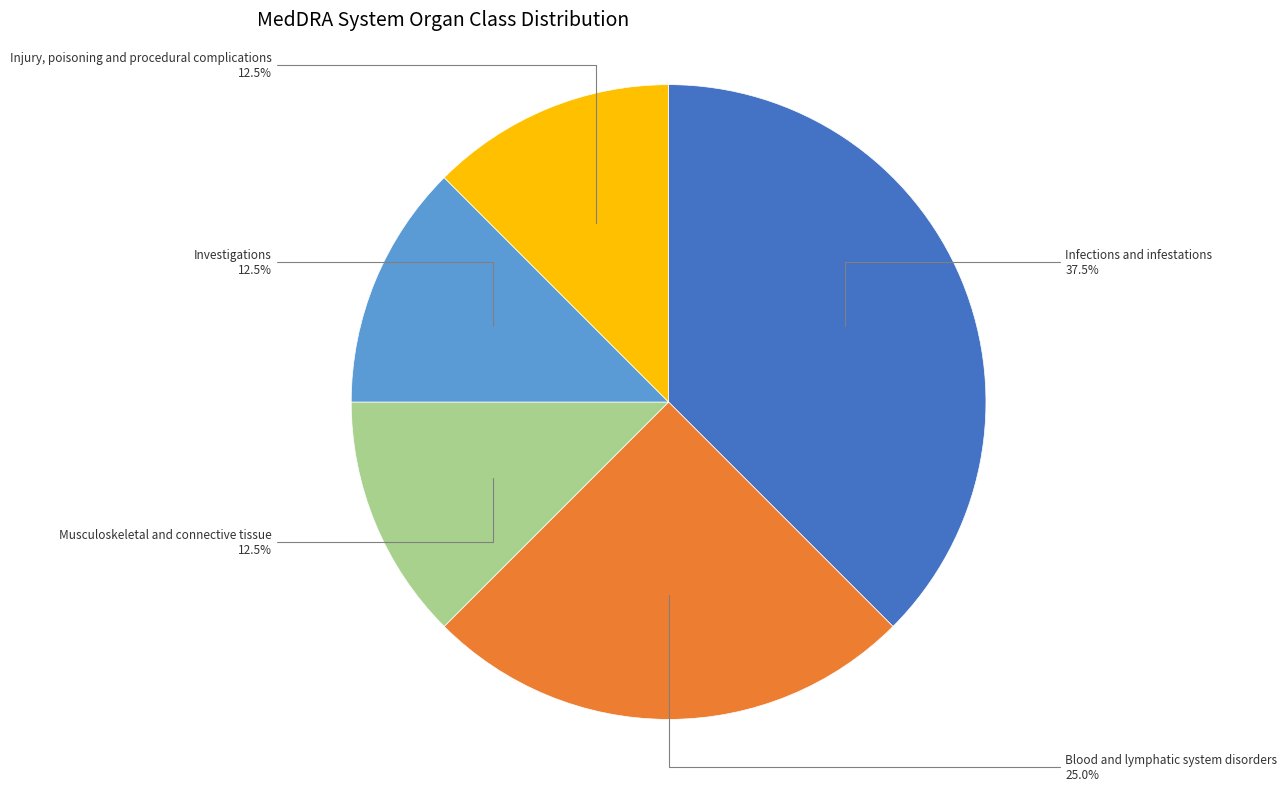

Is there a majority slice in this chart?

No